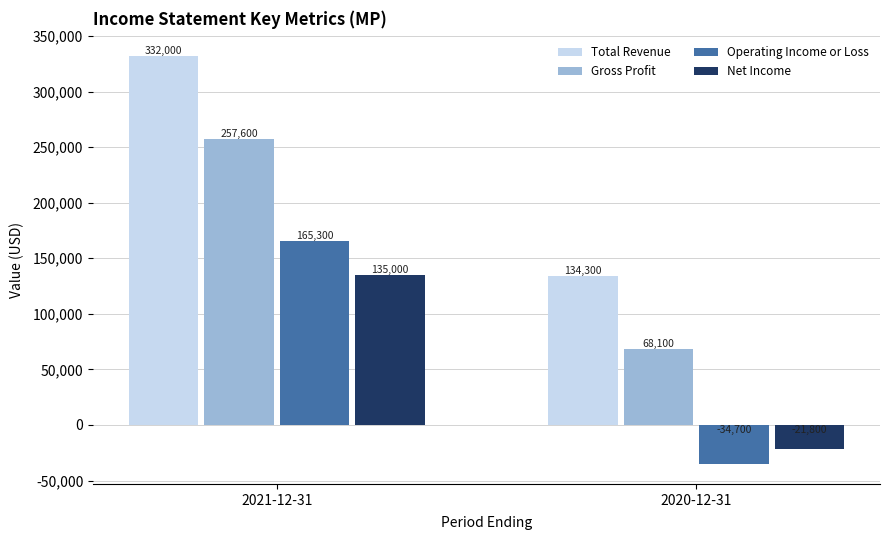

What is the sum of all Operating Income or Loss values?

130600